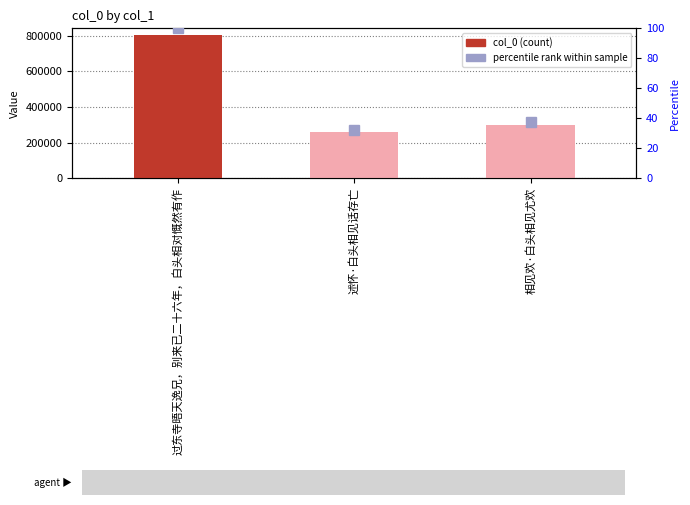

Reading left to right, transcribe all the data shown in this chart.

col_0: 802171.0	257155.0	300455.0
percentile rank: 100.0	32.1	37.5